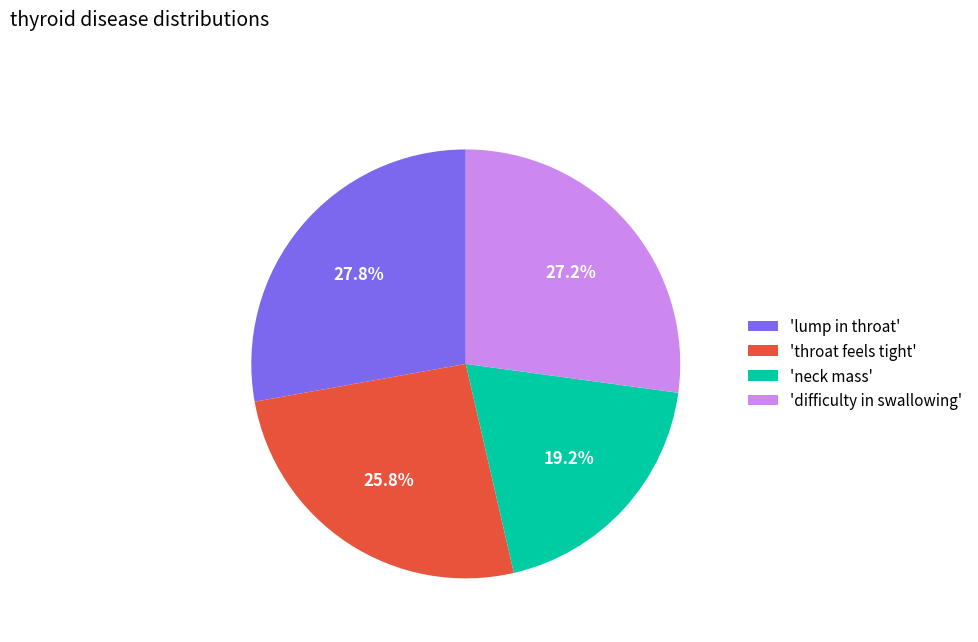

What percentage is NOT represented by 'neck mass'?

80.8%